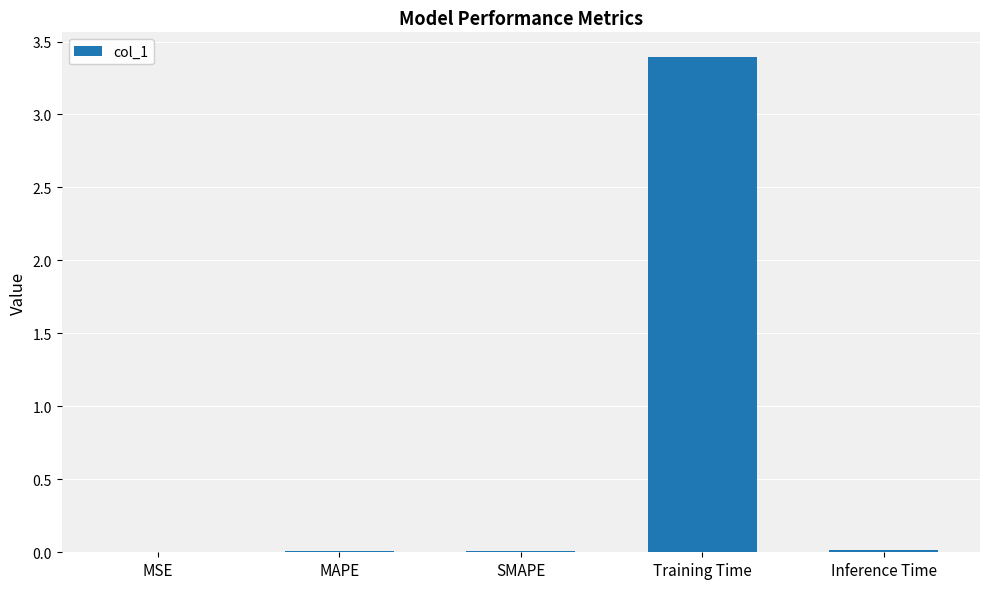

The chart shows a value of 0.0 at SMAPE. True or false?

True